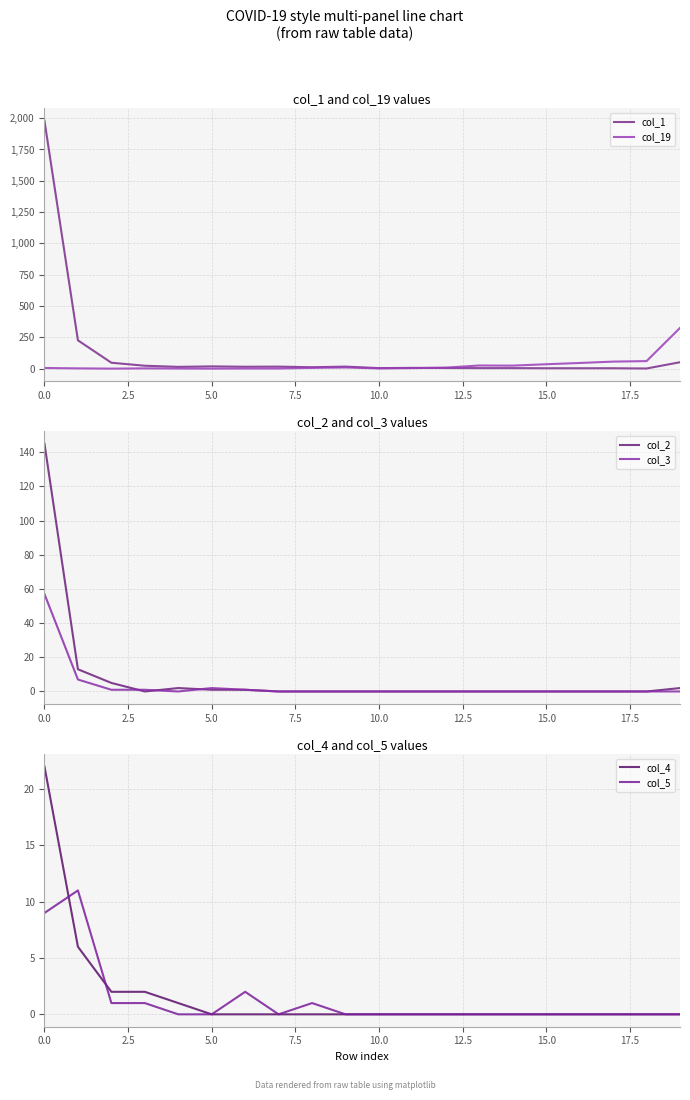

How many times do col_5 and col_2 cross each other?

3